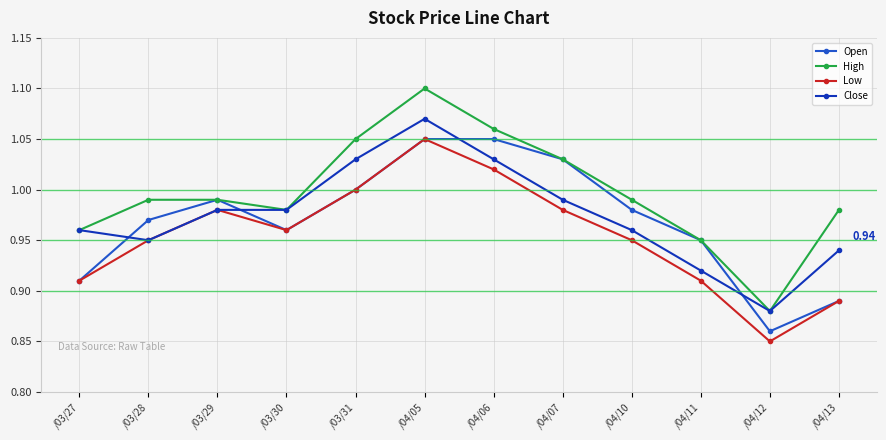

At which category does Low reach its first local peak?

/03/29